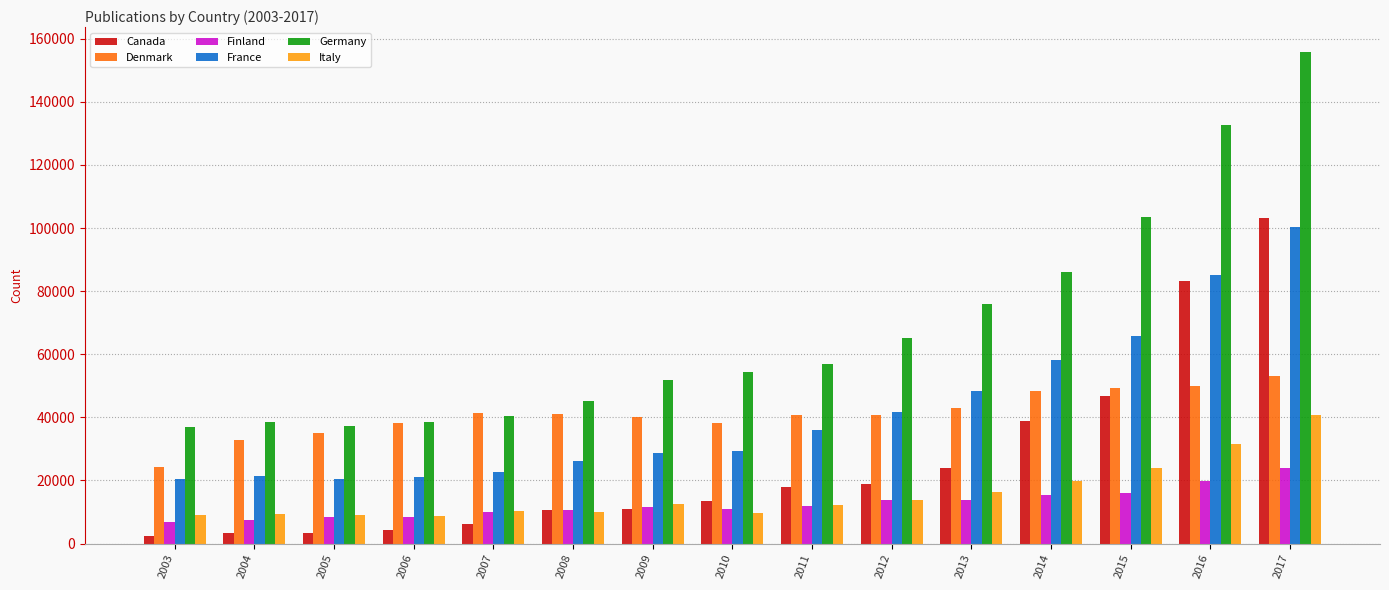

How many categories are shown in the chart?

15